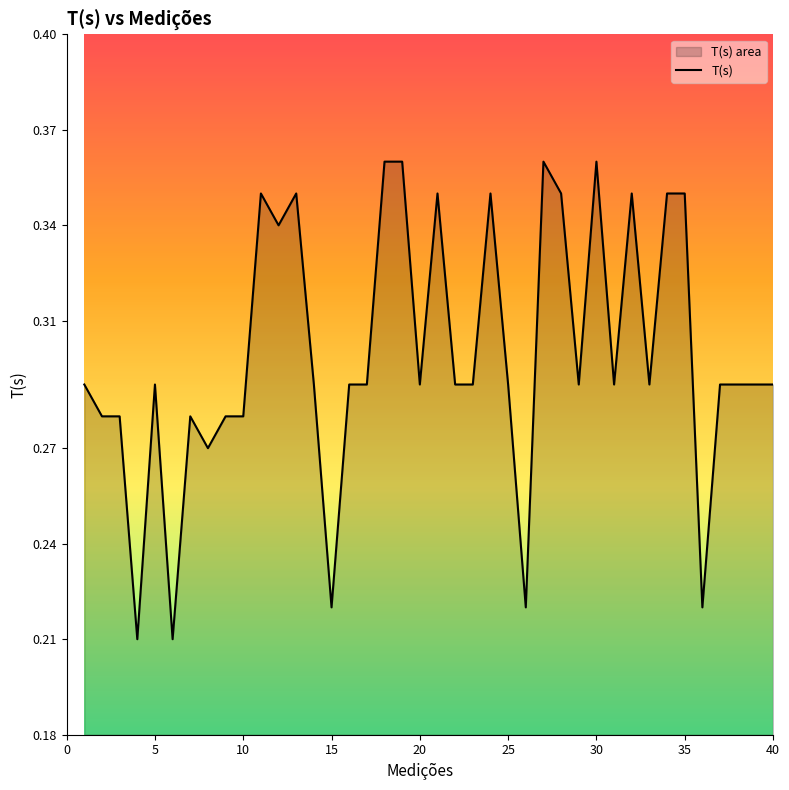

True or false: the data shows 0.6 at 26.

False